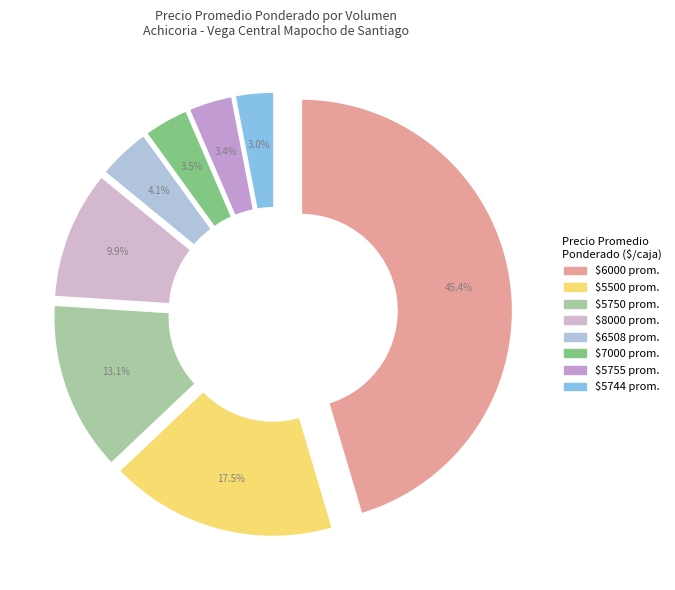

Is it true that 120 is 3% of the pie?

True